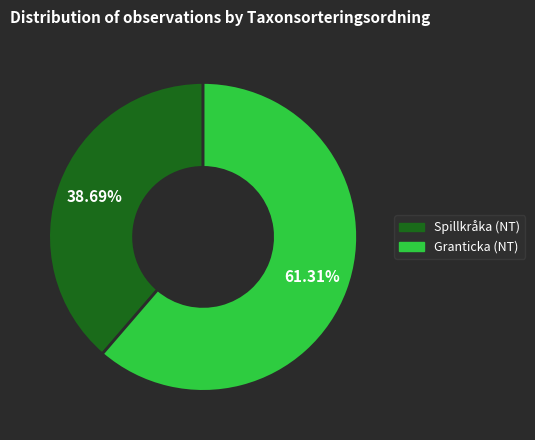

Which slice is the smallest?

Spillkråka (NT)